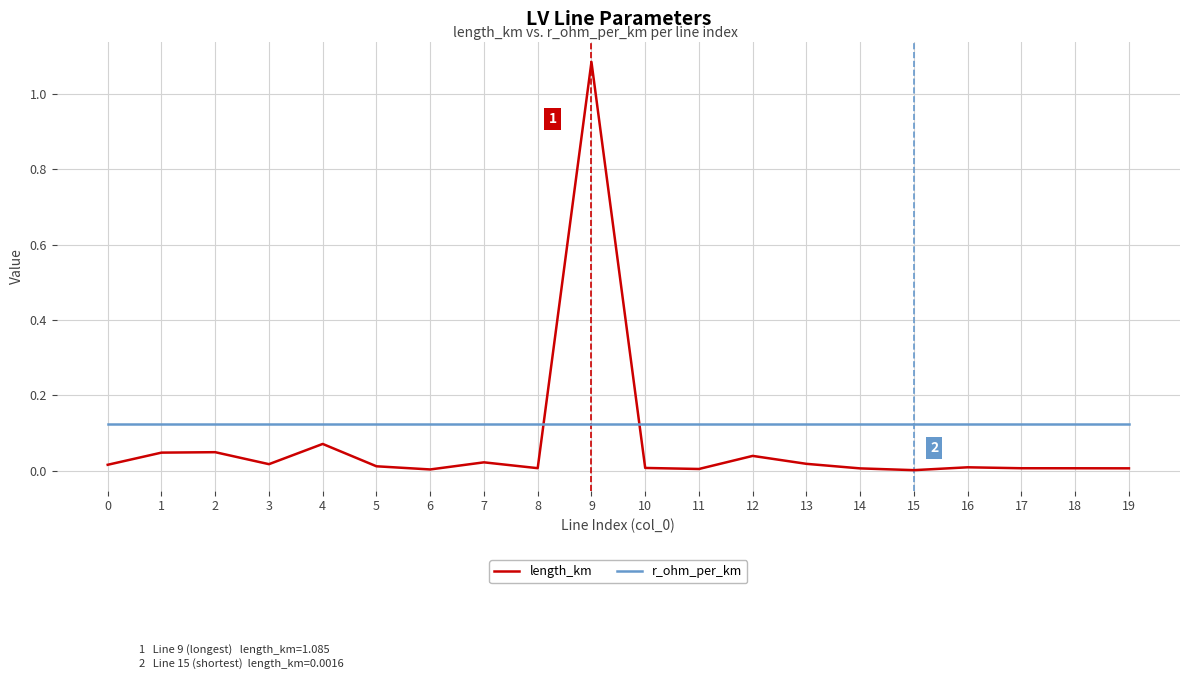

Rank the series by their average value, from lowest to highest.

length_km, r_ohm_per_km